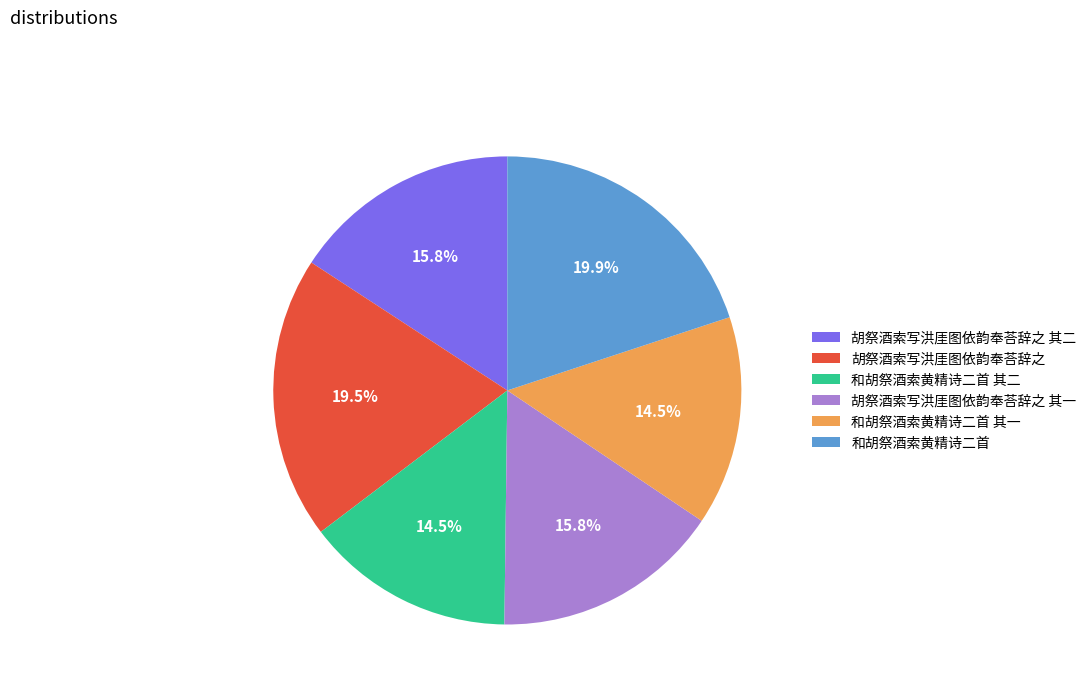

Approximately how many times larger is the value at 胡祭酒索写洪厓图依韵奉荅辞之 compared to 胡祭酒索写洪厓图依韵奉荅辞之 其一?

1.2